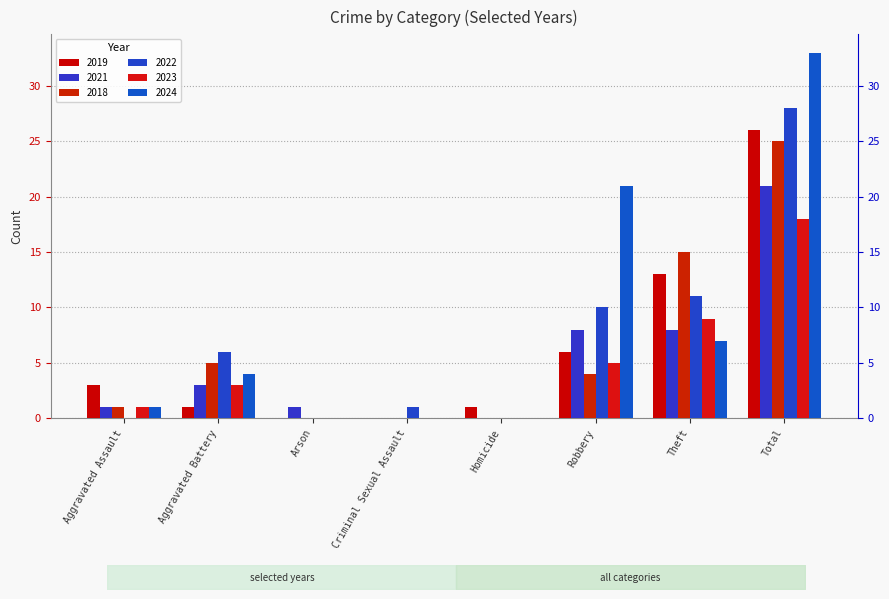

What is the difference between the second highest and minimum values in the 2021 series?

8